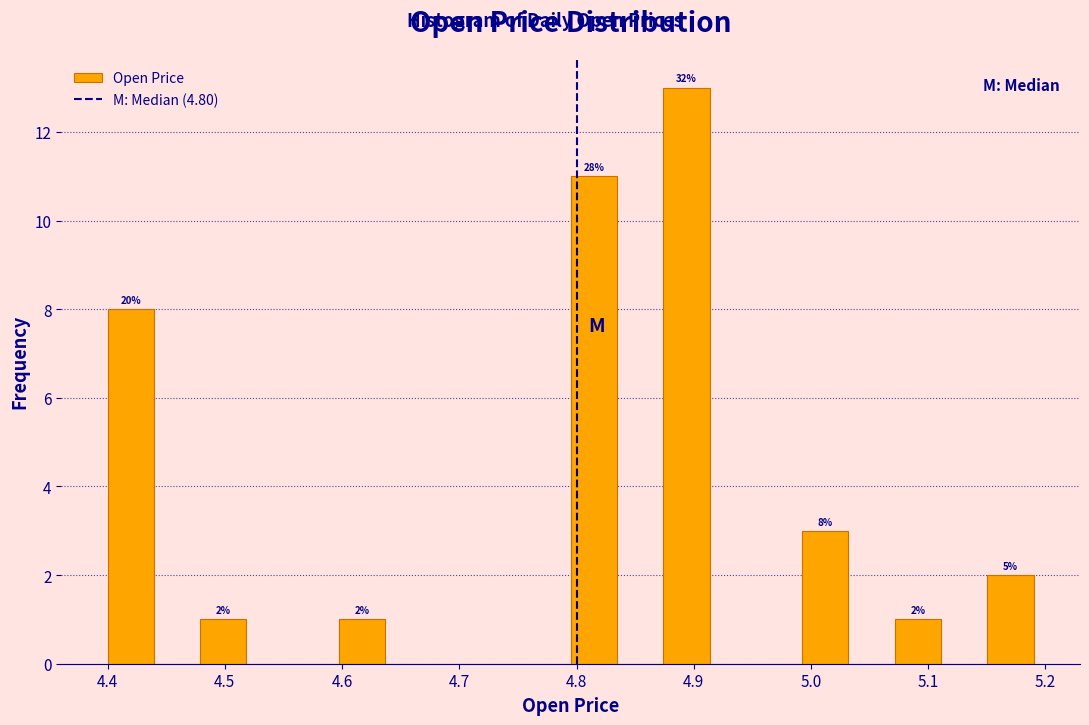

Read against the x-axis, roughly where is the centre of the tallest bar?

4.89